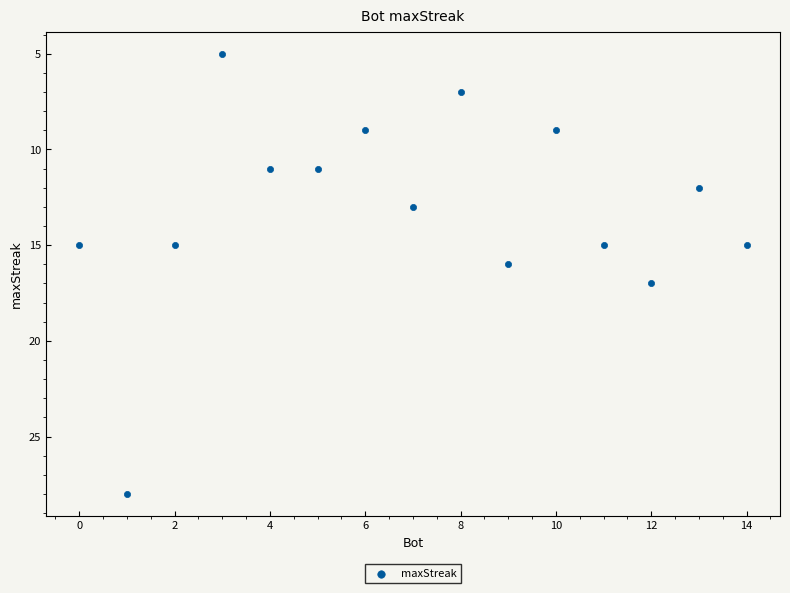

What is the range of X values (max minus min)?

14